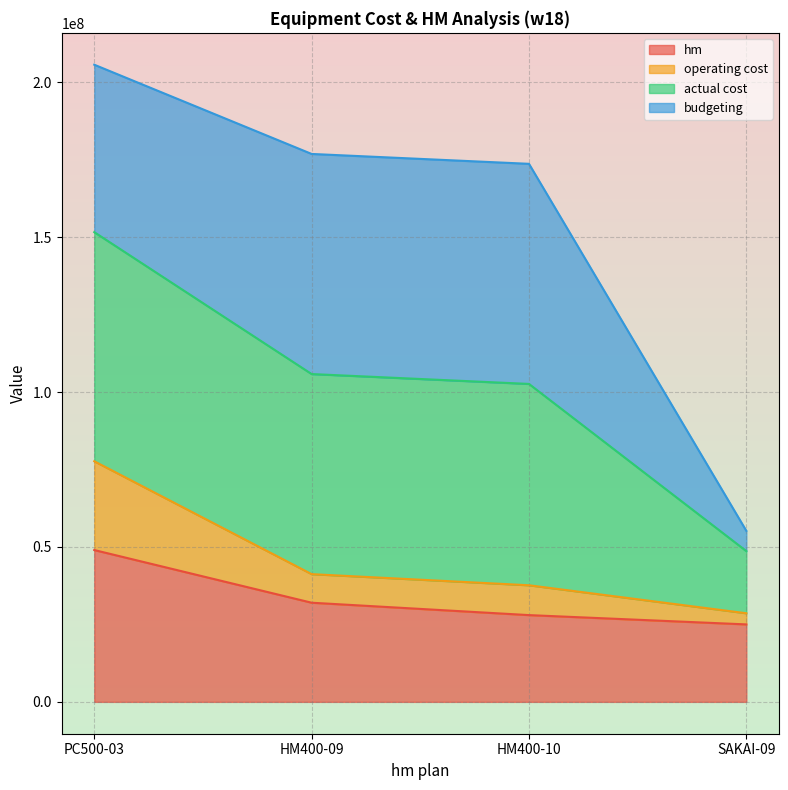

True or false: hm and actual cost intersect in this chart.

False